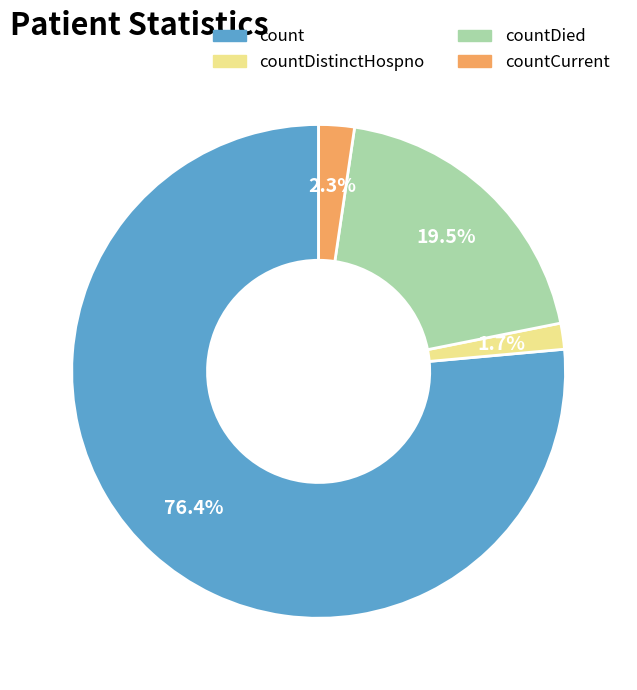

Approximately how many times larger is the value at countDistinctHospno compared to countCurrent?

0.7